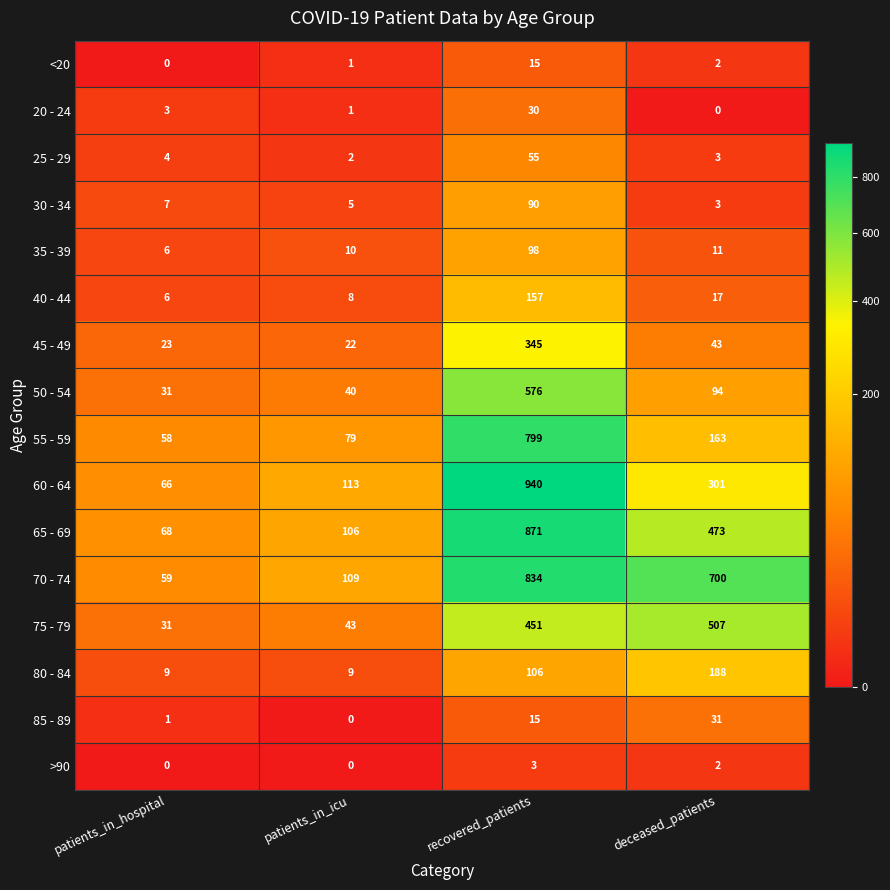

Which series has the largest range (max minus min)?

60 - 64